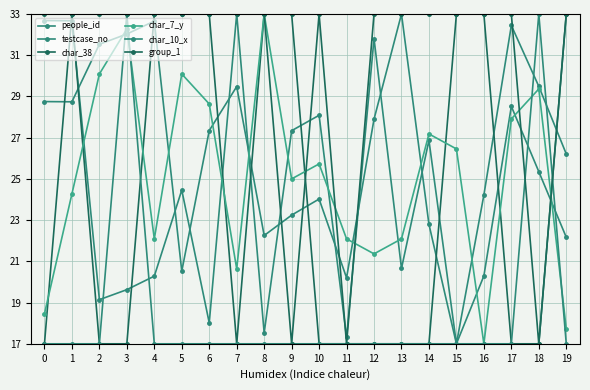

What is the sum of the char_38 values at 0 and 18?

34.0